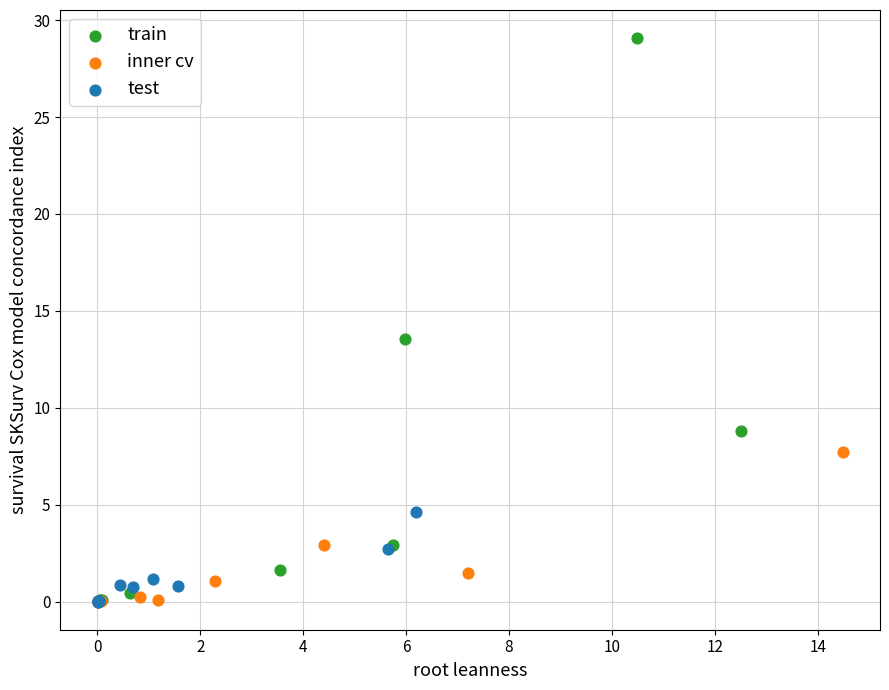

Which series has the largest Y range (max minus min)?

train